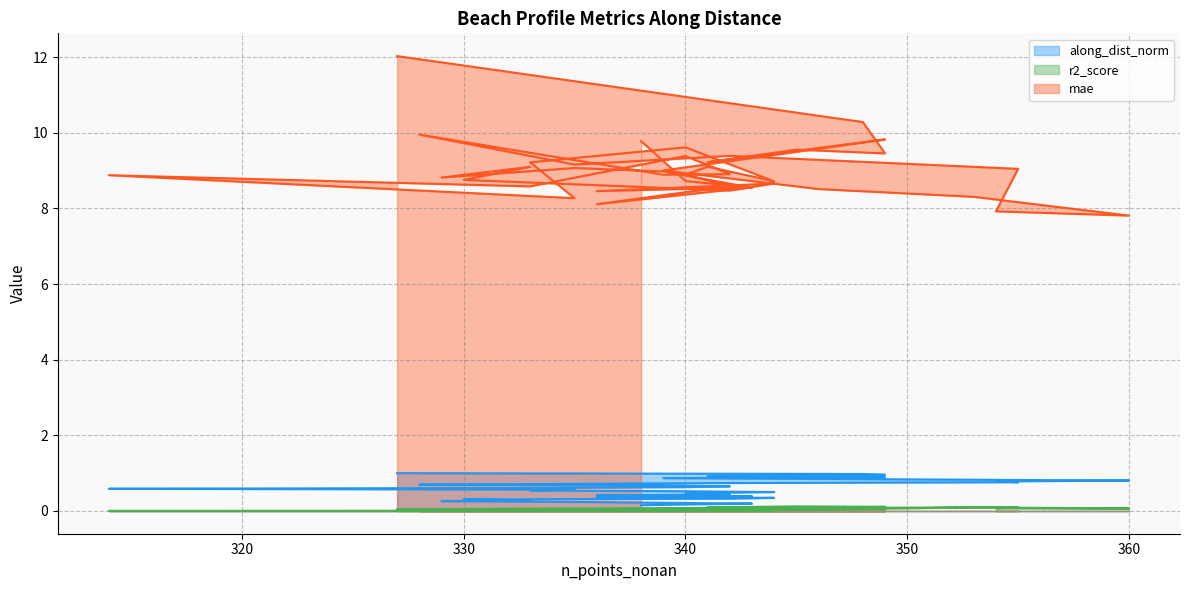

List the labels in order of r2_score value, smallest first.

341, 340, 344, 340, 314, 333, 342, 335, 333, 336, 342, 343, 339, 343, 344, 336, 330, 335, 340, 340, 338, 328, 342, 335, 329, 339, 333, 339, 349, 346, 327, 360, 342, 354, 341, 353, 348, 355, 349, 345